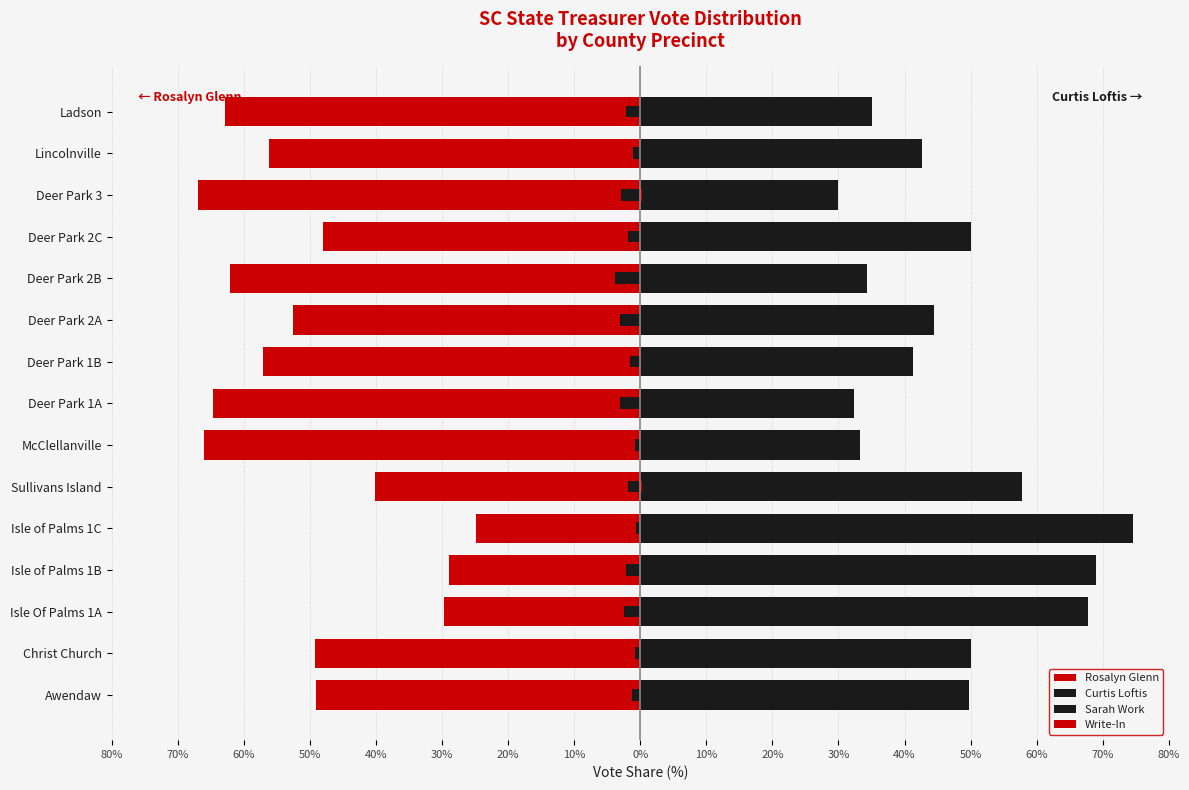

How many values in the Curtis Loftis series are below 44?

7